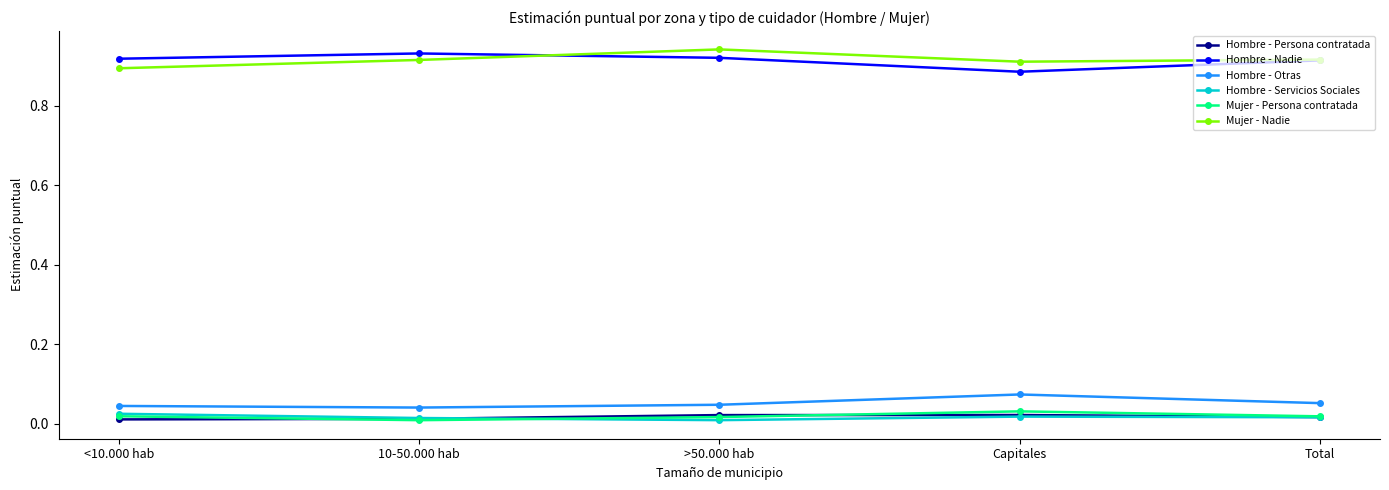

What is the label of the 5th point from the left?

Total